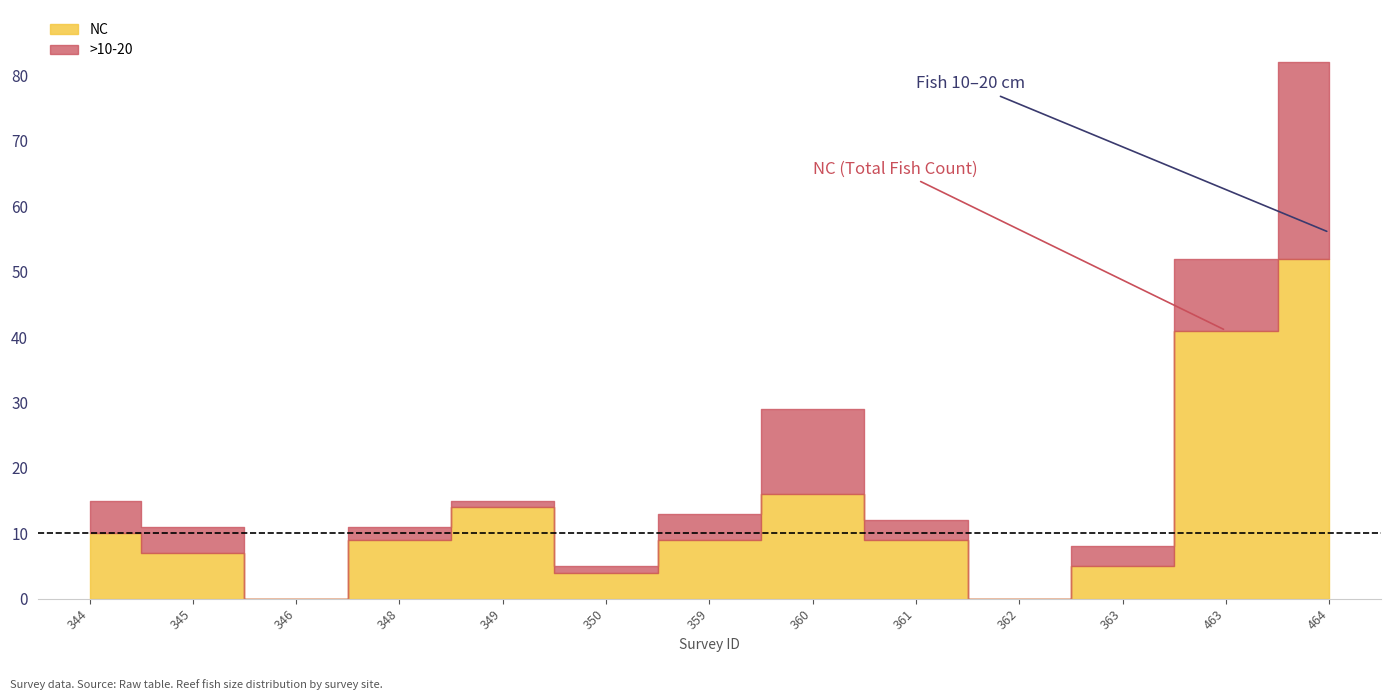

What are all the series names shown in the legend?

NC, >10-20